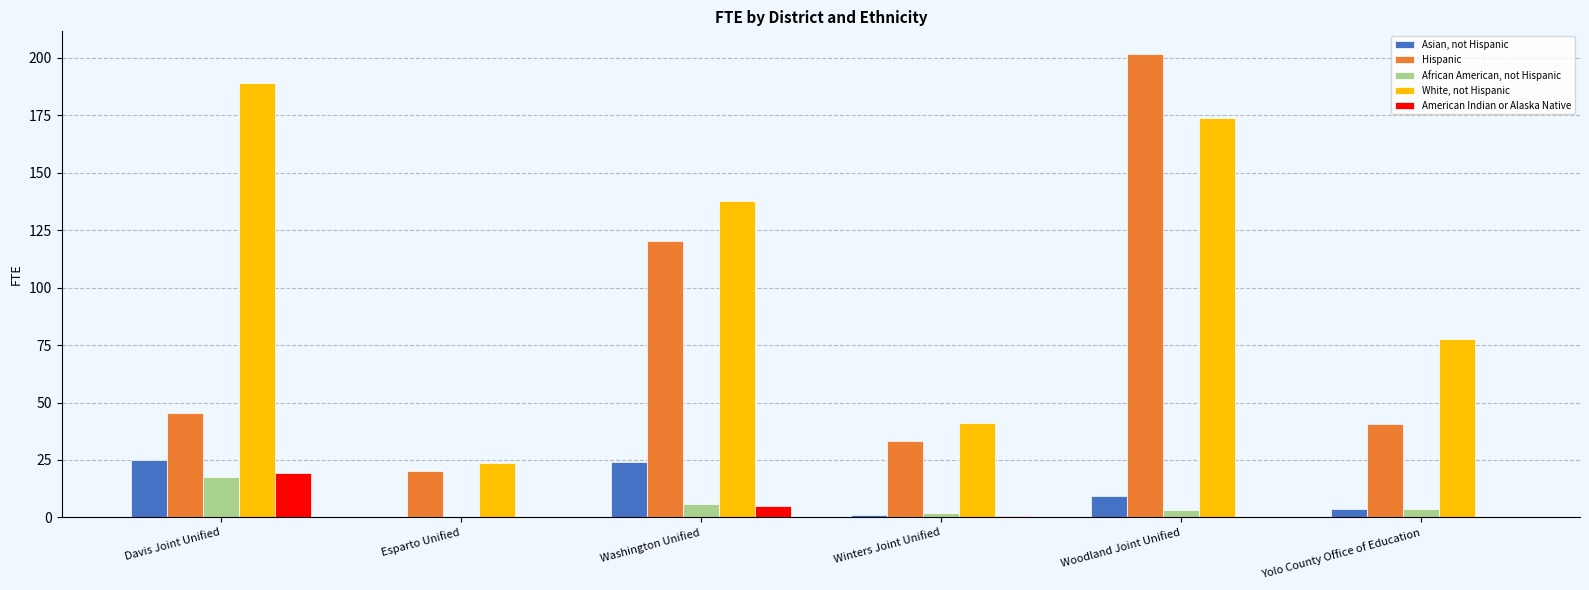

What is the sum of all Hispanic values?

461.3